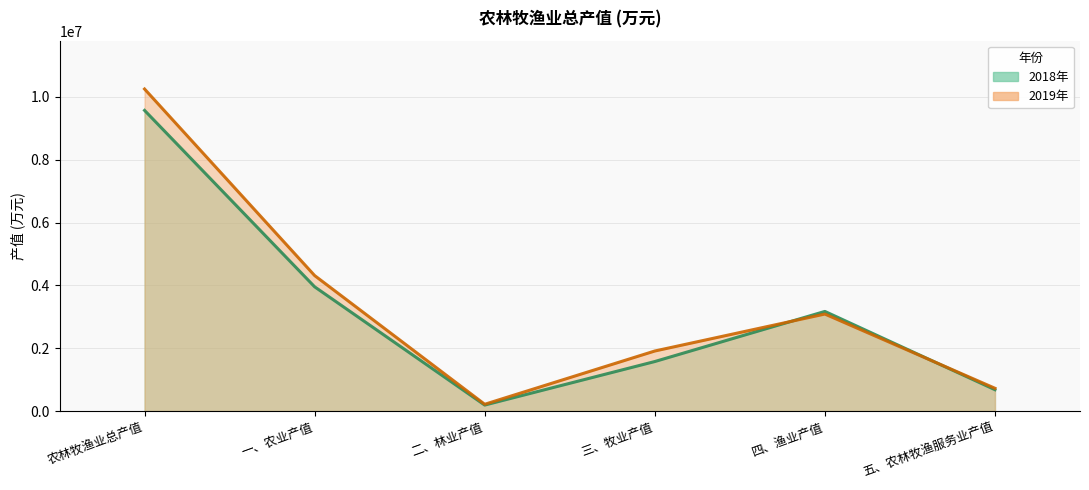

Reading left to right, transcribe all the data shown in this chart.

2018年: 农林牧渔业总产值=9573038	一、农业产值=3955710	二、林业产值=190086	三、牧业产值=1576174	四、渔业产值=3171836	五、农林牧渔服务业产值=679232
2019年: 农林牧渔业总产值=10253935	一、农业产值=4313881	二、林业产值=215237	三、牧业产值=1911391	四、渔业产值=3088497	五、农林牧渔服务业产值=724929